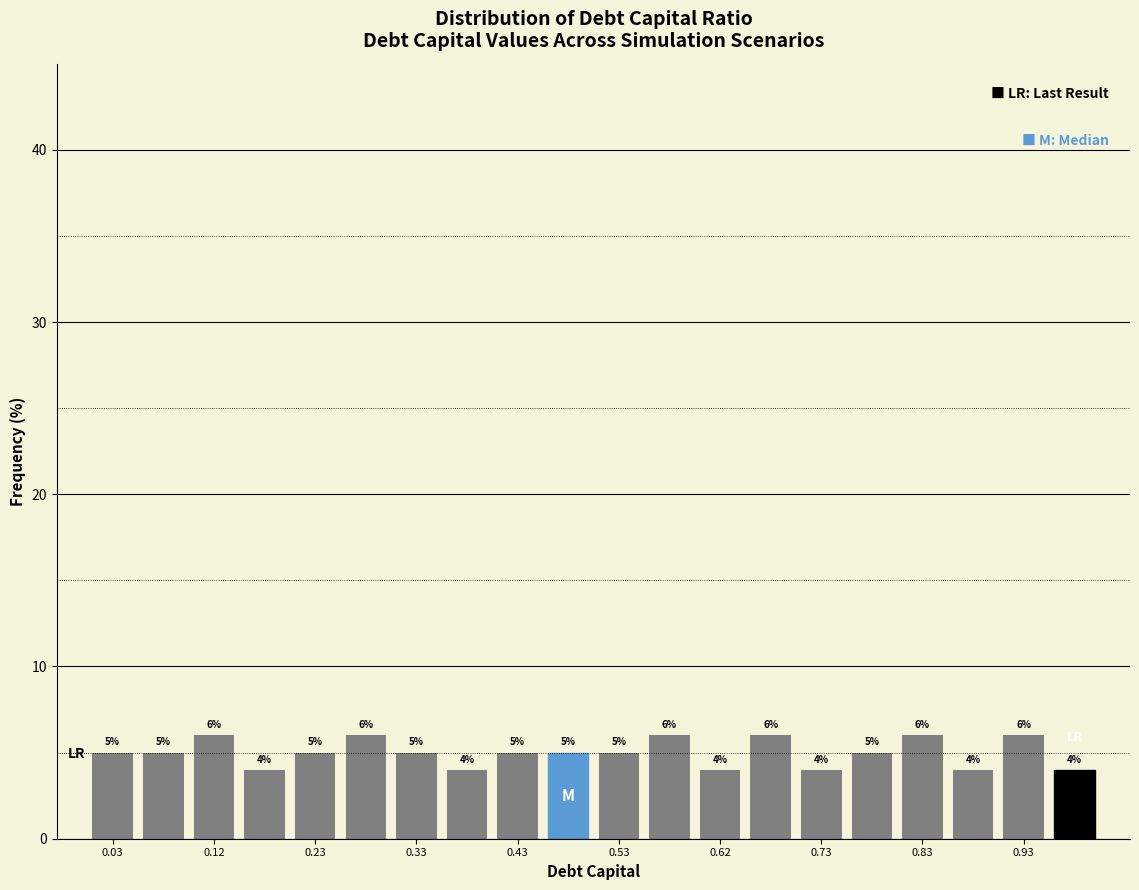

Reading left to right, list every bar in this chart as the range it spans on the x-axis followed by its height.

0.00 to 0.05: 5
0.05 to 0.10: 5
0.10 to 0.15: 6
0.15 to 0.20: 4
0.20 to 0.25: 5
0.25 to 0.30: 6
0.30 to 0.35: 5
0.35 to 0.40: 4
0.40 to 0.45: 5
0.45 to 0.50: 5
0.50 to 0.55: 5
0.55 to 0.60: 6
0.60 to 0.65: 4
0.65 to 0.70: 6
0.70 to 0.75: 4
0.75 to 0.80: 5
0.80 to 0.85: 6
0.85 to 0.90: 4
0.90 to 0.95: 6
0.95 to 1.00: 4